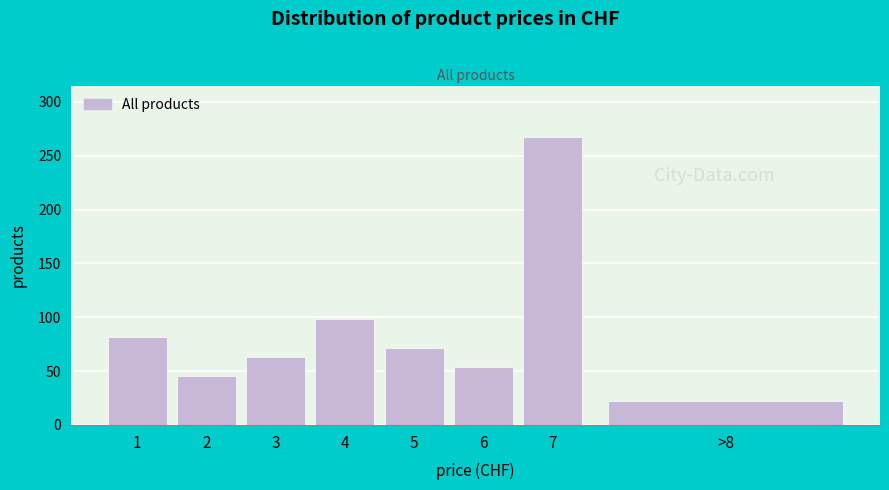

Reading left to right, extract all data points from this chart.

1=82	2=45	3=63	4=98	5=71	6=54	7=267	>8=22